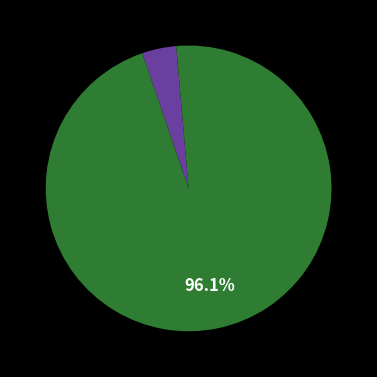

Is there any slice that represents more than half of the pie?

Yes